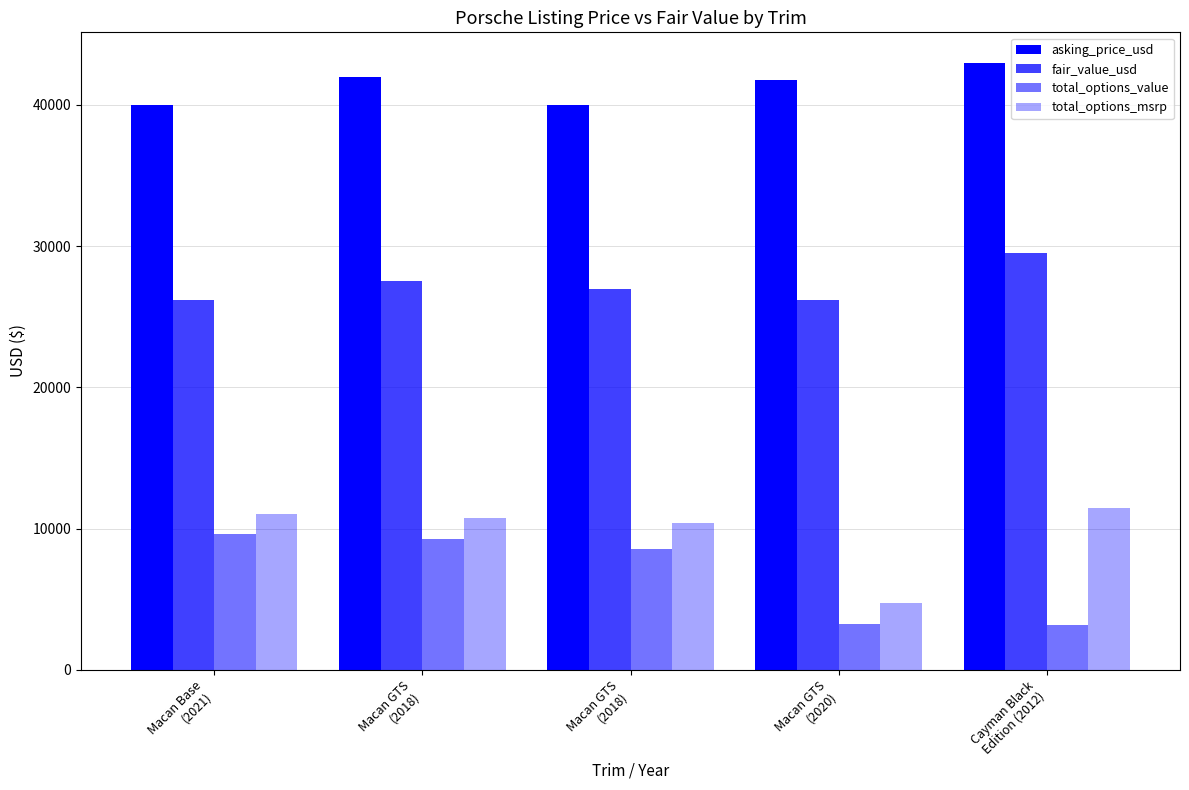

Are the bars horizontal?

No